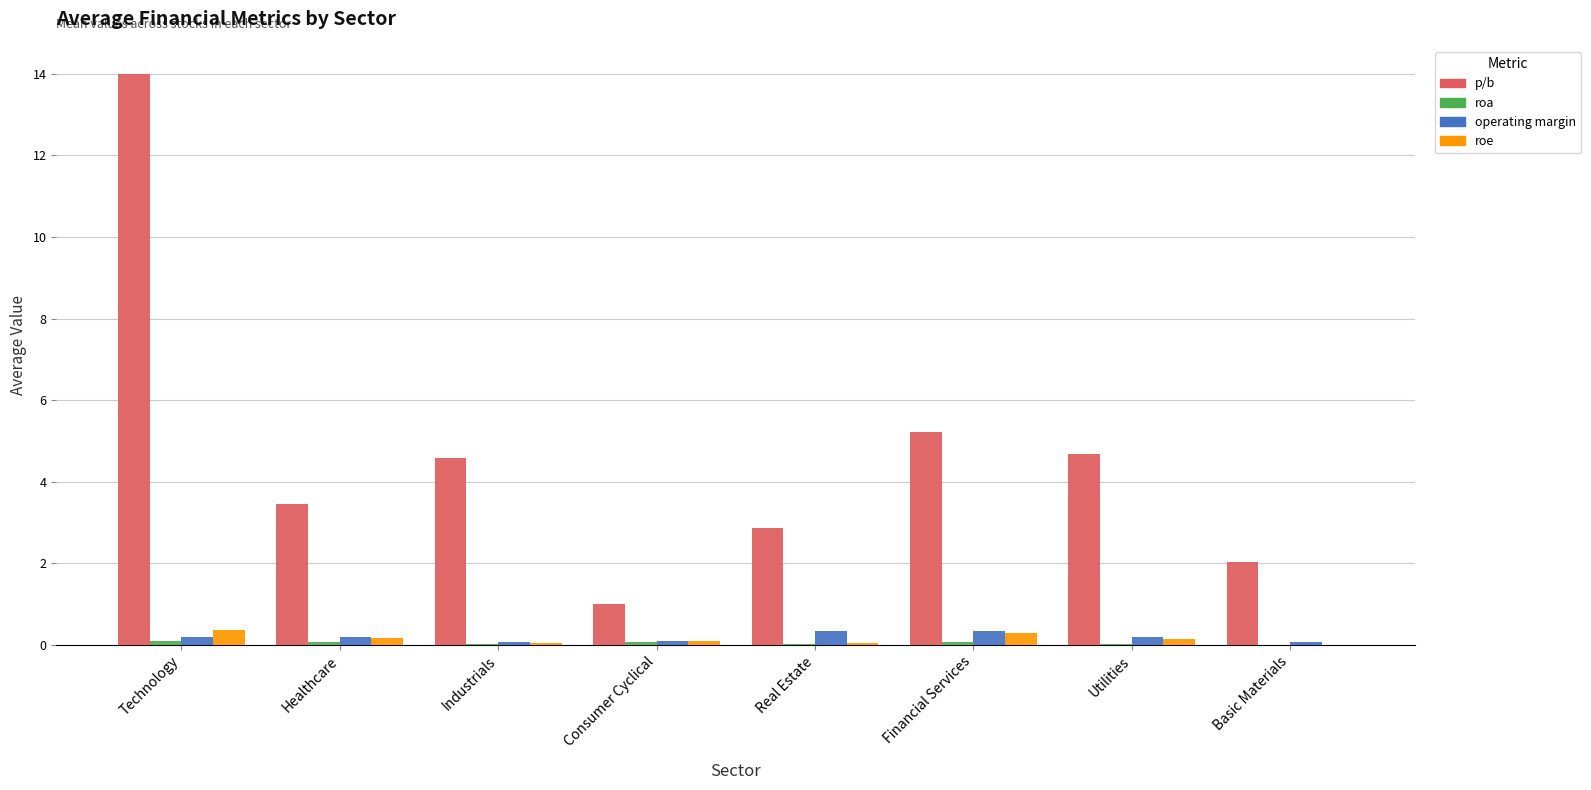

Which category has the highest value across all series?

Technology